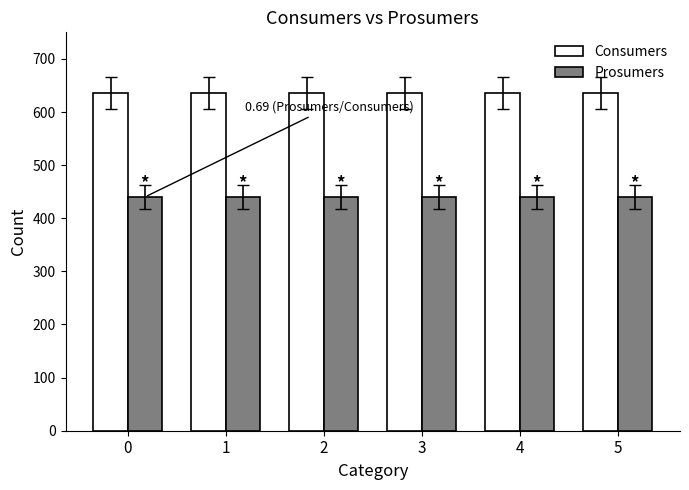

What is the difference between the highest and lowest values at 2?

195